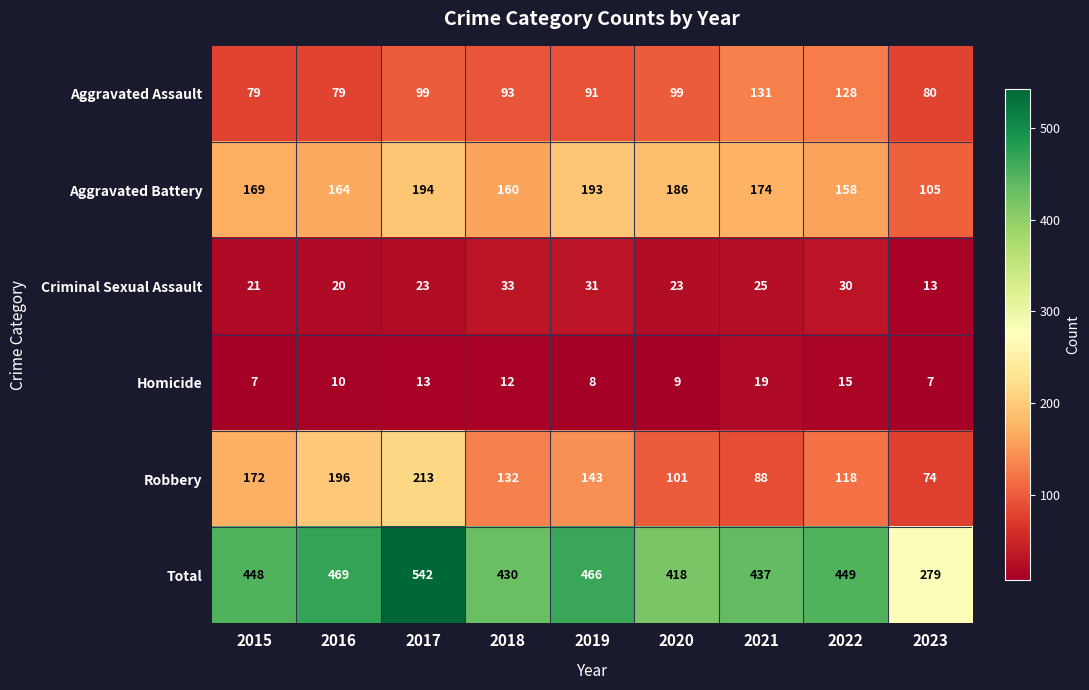

Where is Robbery nearest to the value 143?

2019